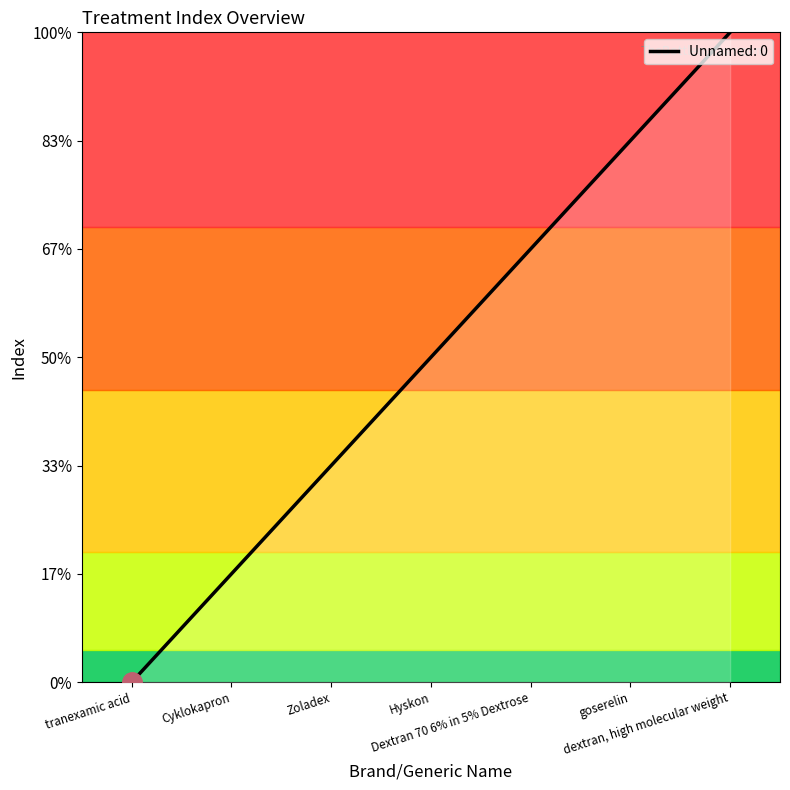

Is it true that the value at goserelin is 5?

True